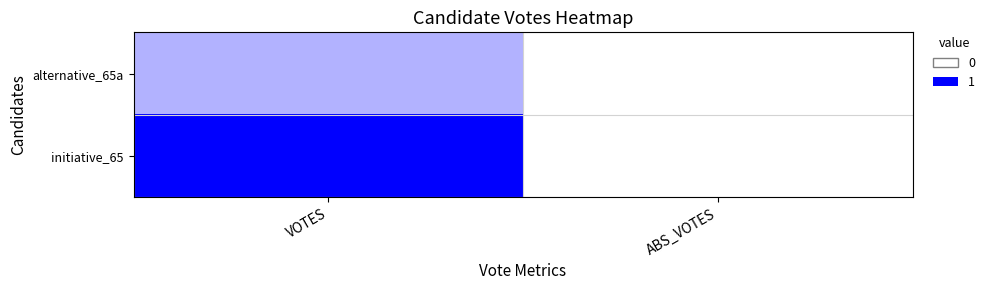

Between VOTES and ABS_VOTES, which series saw the biggest shift?

initiative_65